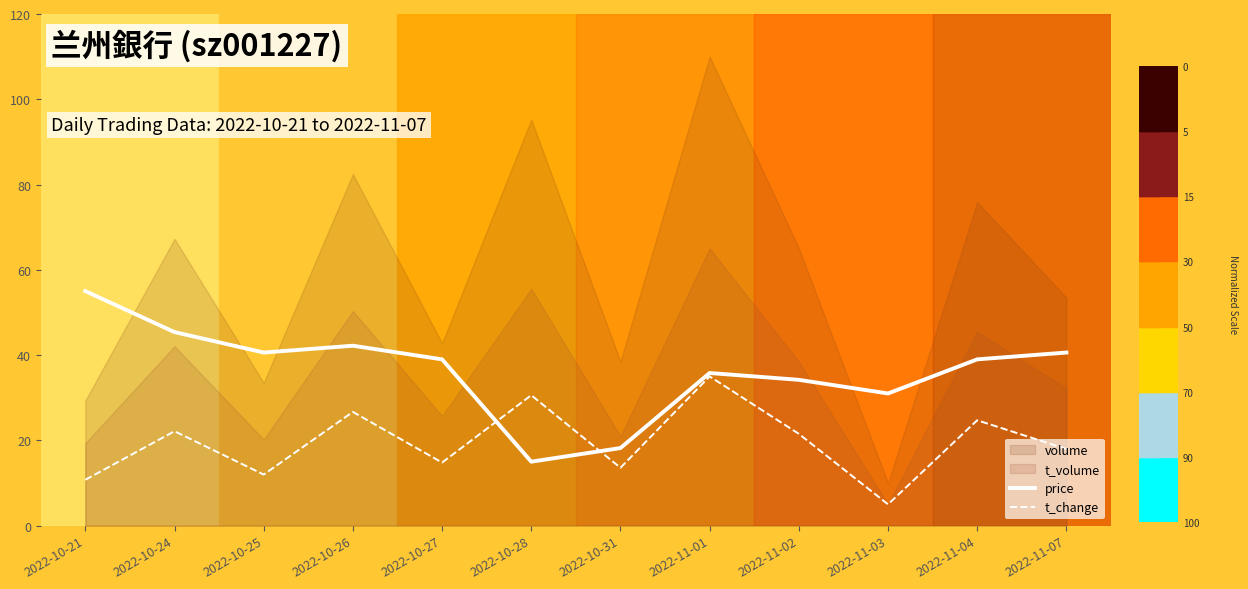

Where does the t_change series first go above 21?

2022-10-24